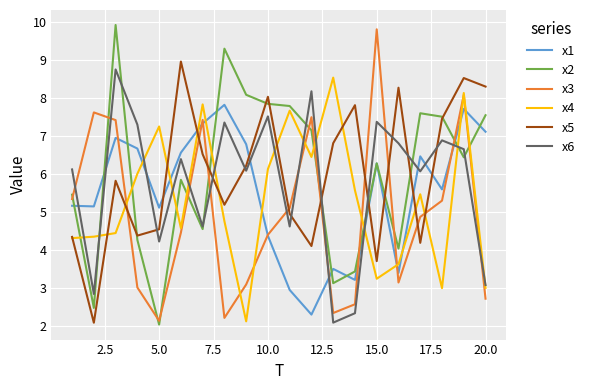

After their last crossing, which series has the higher values: x1 or x5?

x5